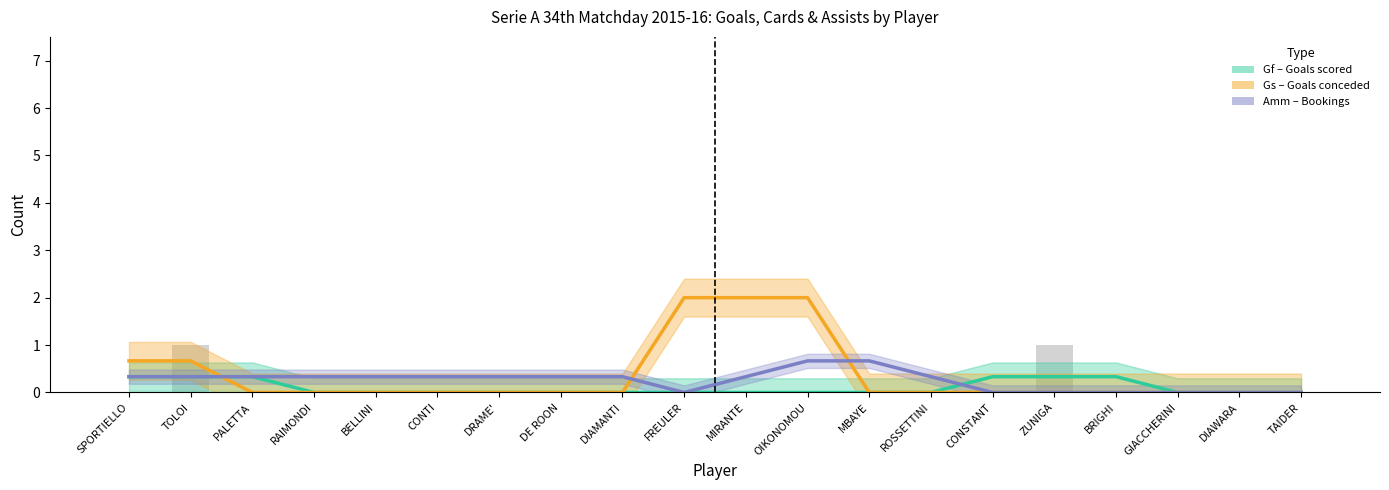

List the labels in order of Gf raw value, largest first.

TOLOI, ZUNIGA, SPORTIELLO, PALETTA, RAIMONDI, BELLINI, CONTI, DRAME', DE ROON, DIAMANTI, FREULER, MIRANTE, OIKONOMOU, MBAYE, ROSSETTINI, CONSTANT, BRIGHI, GIACCHERINI, DIAWARA, TAIDER